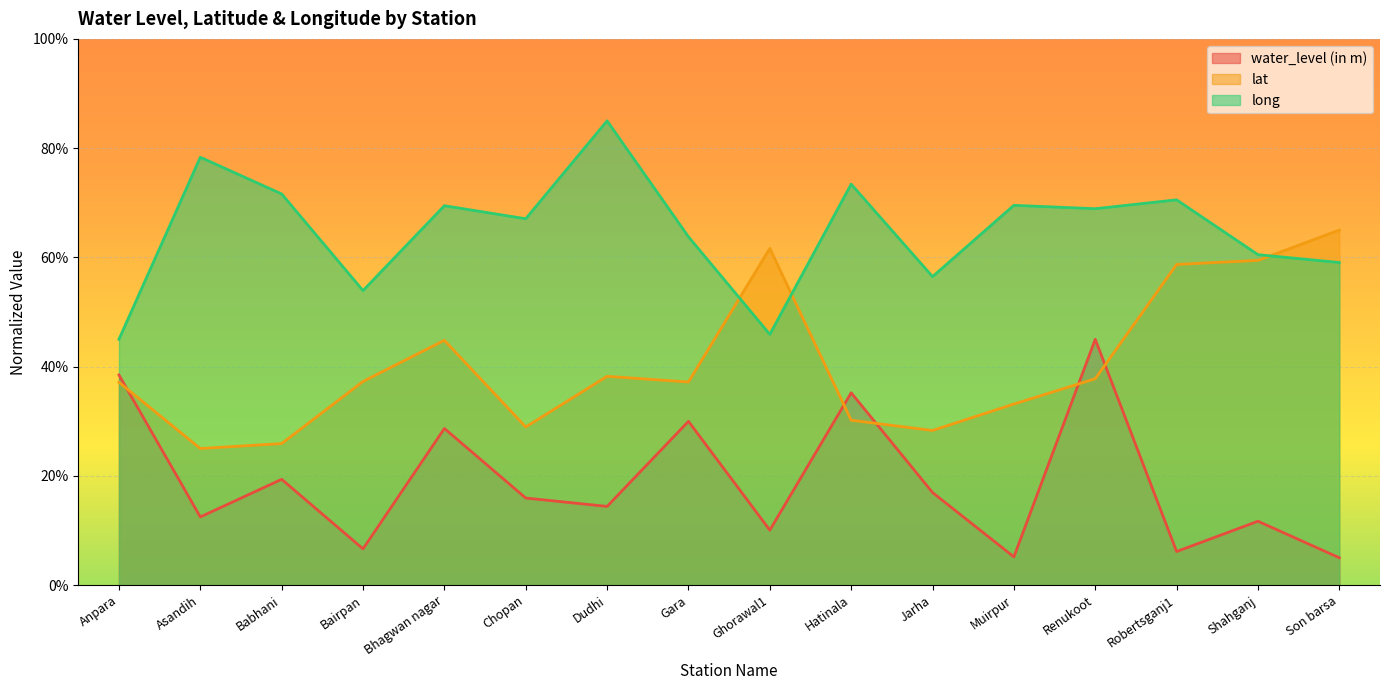

What is the difference between the lat values at Gara and Chopan?

8.2